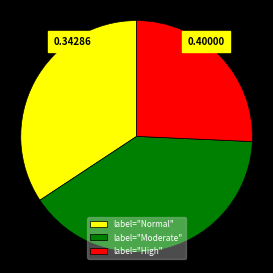

Rank the categories by value from lowest to highest.

label="High", label="Normal", label="Moderate"